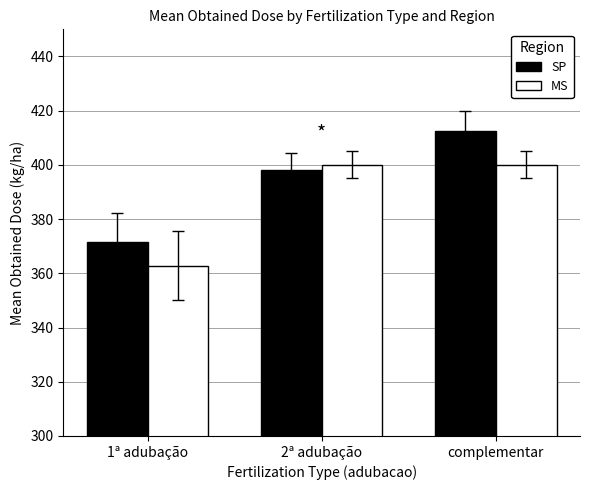

What is the difference between the MS values at 2ª adubação and 1ª adubação?

37.2